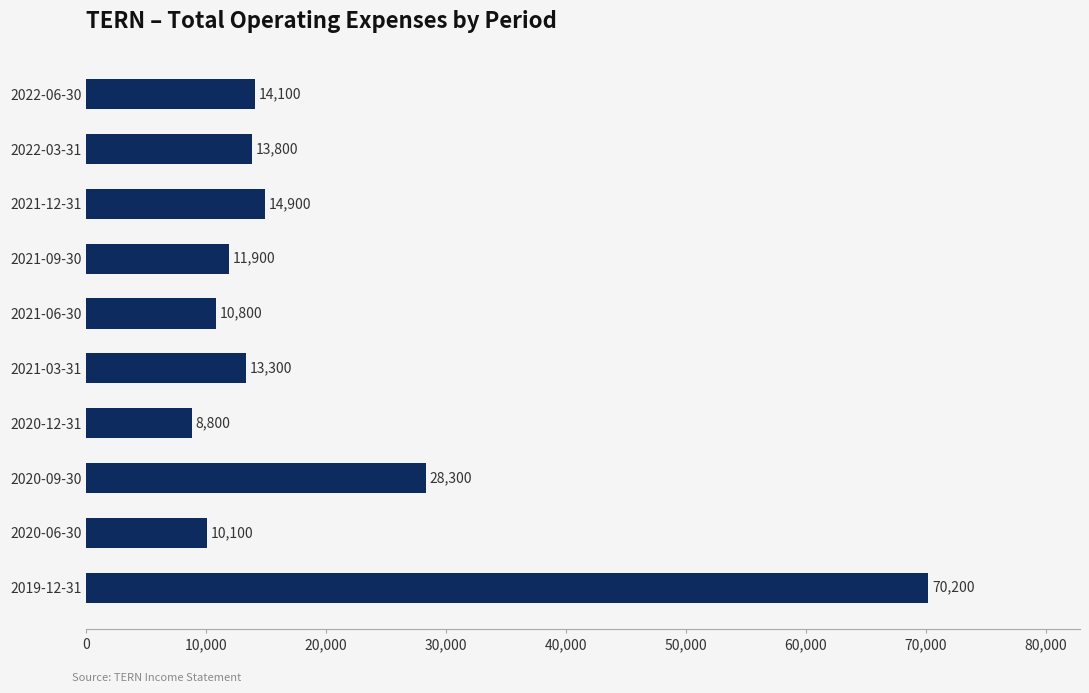

How many bars are there in total?

10